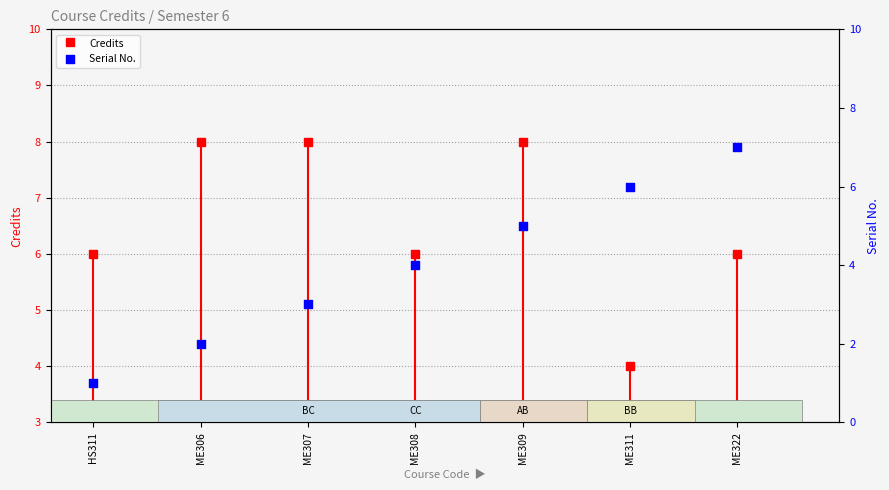

Which has a higher value, HS311 or ME309?

ME309